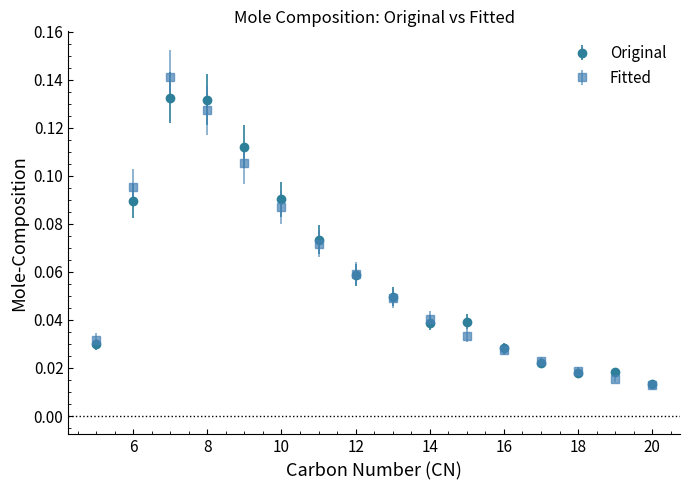

Which series has the widest spread of values?

Fitted